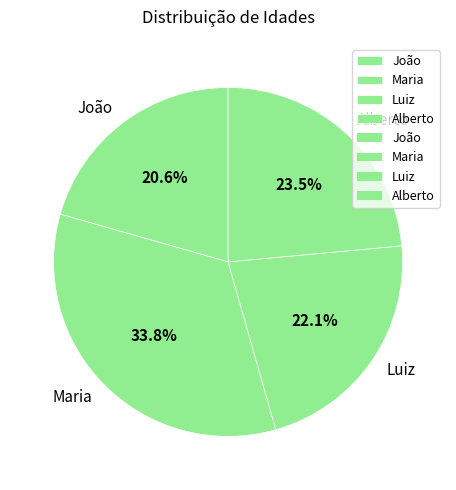

Which has a higher value, Alberto or Maria?

Maria